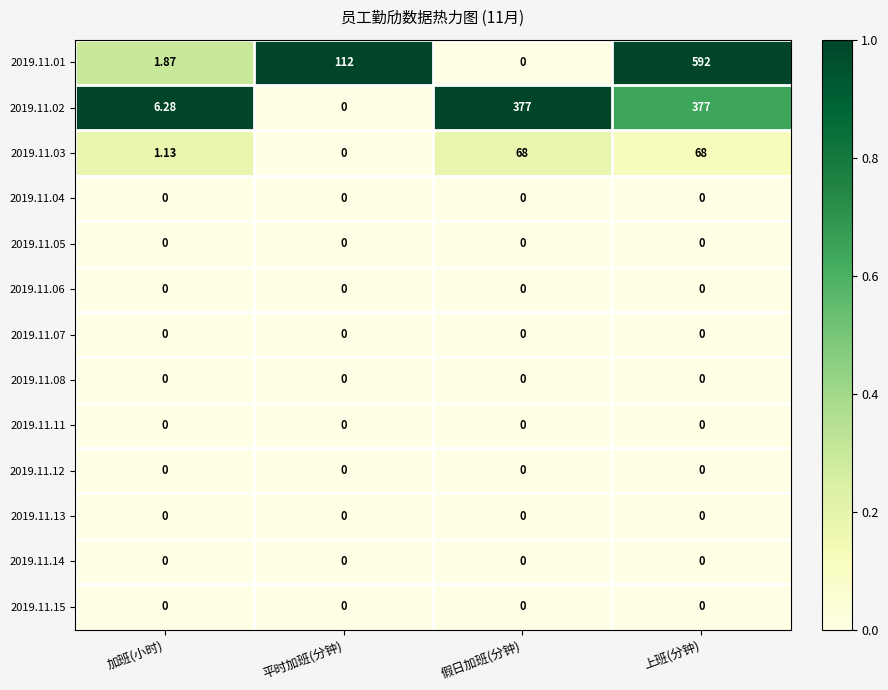

At which category is the sum across all series the highest?

上班(分钟)